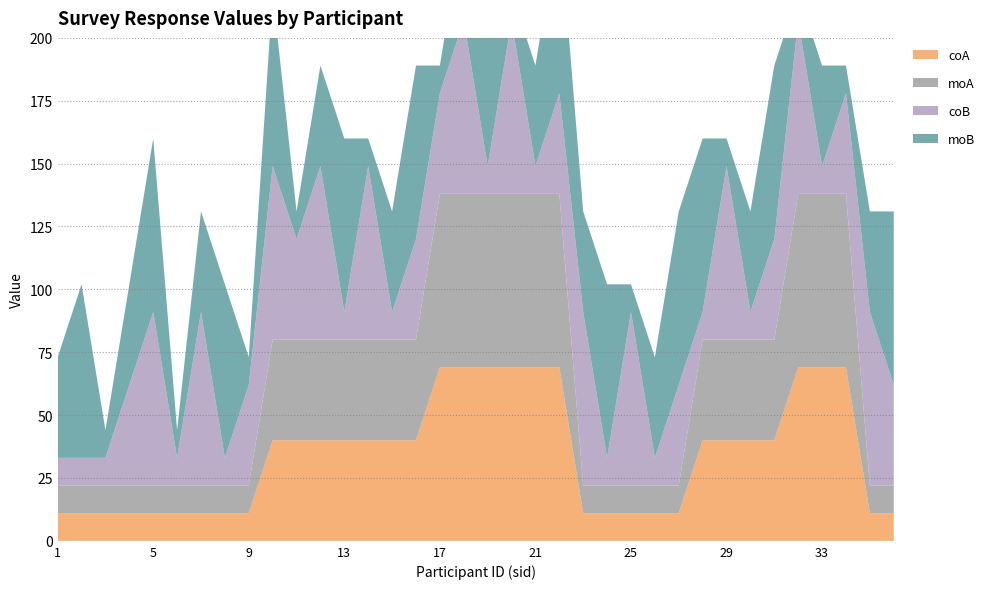

Reading left to right, list all the values displayed in this chart.

coA: 1=11	2=11	3=11	4=11	5=11	6=11	7=11	8=11	9=11	10=40	11=40	12=40	13=40	14=40	15=40	16=40	17=69	18=69	19=69	20=69	21=69	22=69	23=11	24=11	25=11	26=11	27=11	28=40	29=40	30=40	31=40	32=69	33=69	34=69	35=11	36=11
moA: 1=11	2=11	3=11	4=11	5=11	6=11	7=11	8=11	9=11	10=40	11=40	12=40	13=40	14=40	15=40	16=40	17=69	18=69	19=69	20=69	21=69	22=69	23=11	24=11	25=11	26=11	27=11	28=40	29=40	30=40	31=40	32=69	33=69	34=69	35=11	36=11
coB: 1=11	2=11	3=11	4=40	5=69	6=11	7=69	8=11	9=40	10=69	11=40	12=69	13=11	14=69	15=11	16=40	17=40	18=69	19=11	20=69	21=11	22=40	23=69	24=11	25=69	26=11	27=40	28=11	29=69	30=11	31=40	32=69	33=11	34=40	35=69	36=40
moB: 1=40	2=69	3=11	4=40	5=69	6=11	7=40	8=69	9=11	10=69	11=11	12=40	13=69	14=11	15=40	16=69	17=11	18=40	19=69	20=11	21=40	22=69	23=40	24=69	25=11	26=40	27=69	28=69	29=11	30=40	31=69	32=11	33=40	34=11	35=40	36=69